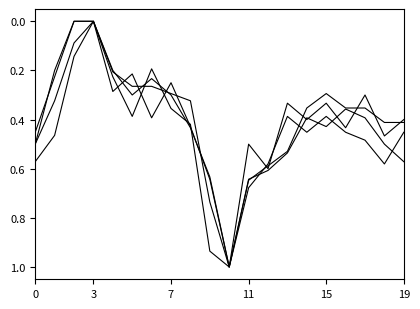

How many lines are shown in the chart?

4